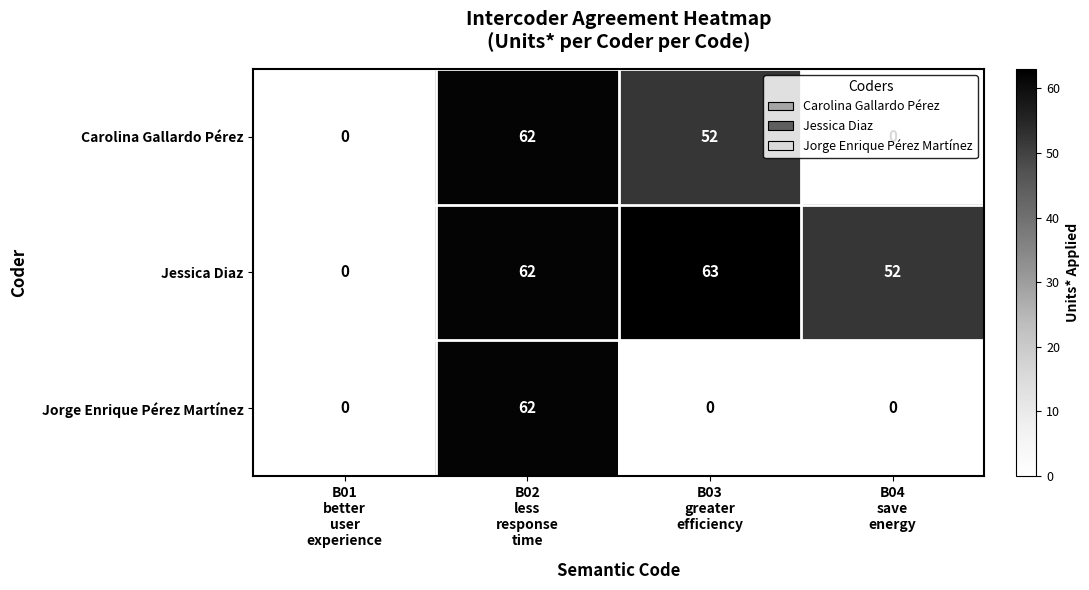

What is the difference between the maximum and second lowest values in the Jorge Enrique Pérez Martínez series?

62